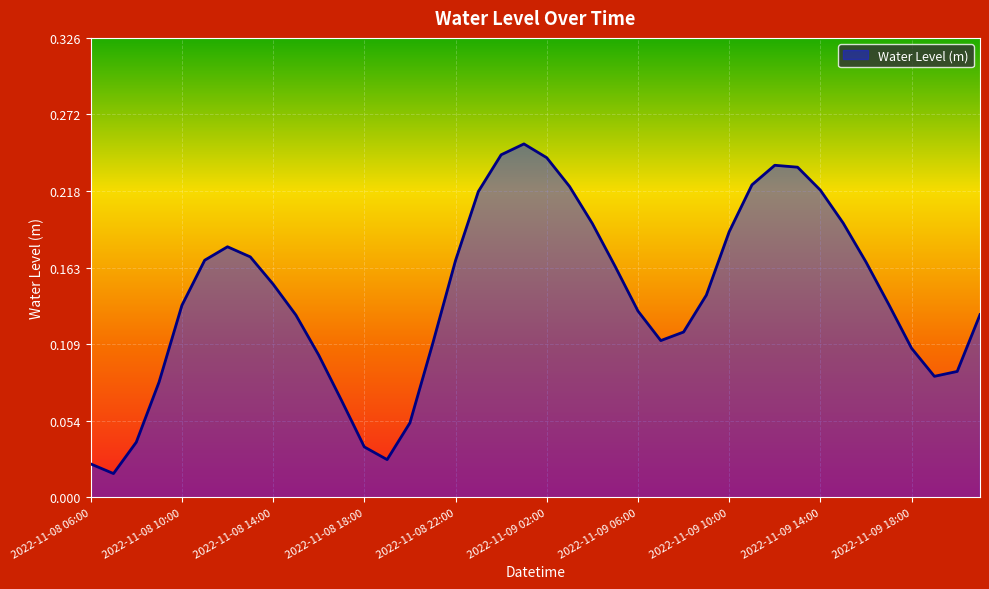

Does the chart display data point markers on the line(s)?

No